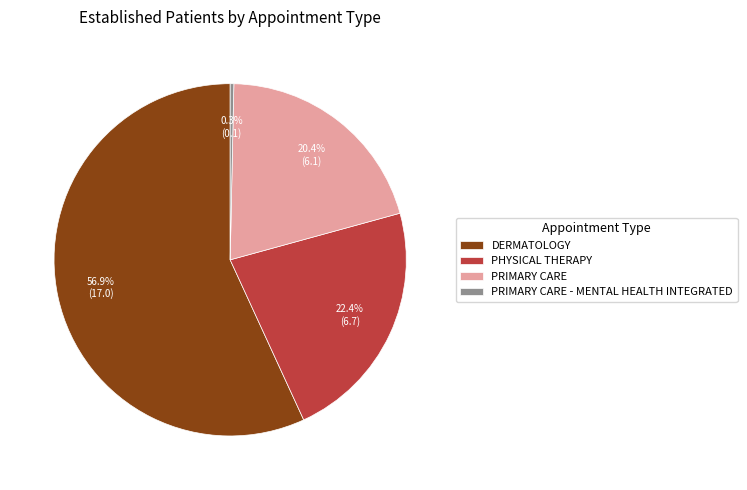

Between PRIMARY CARE and DERMATOLOGY, which is larger?

DERMATOLOGY